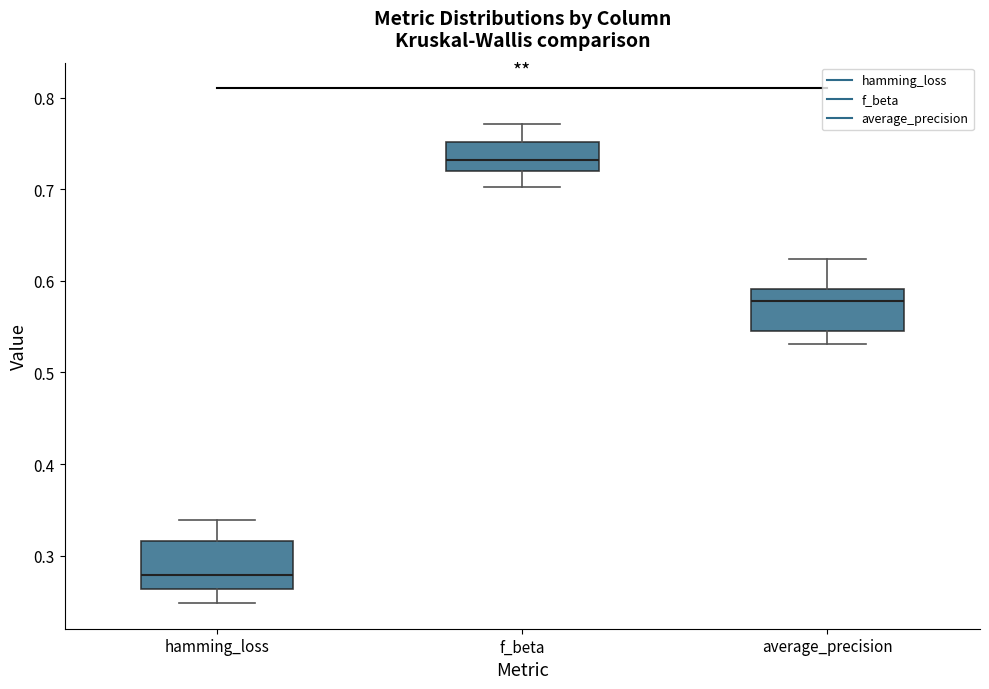

Reading left to right, read every box against the y-axis: the position of its median line, the range the box covers, and the ends of its whiskers. The values are not printed on the chart, so give them approximately, as read against the axis.

hamming_loss: median 0.28, box 0.26 to 0.32, whiskers 0.25 to 0.34
f_beta: median 0.73, box 0.72 to 0.75, whiskers 0.70 to 0.77
average_precision: median 0.58, box 0.55 to 0.59, whiskers 0.53 to 0.62